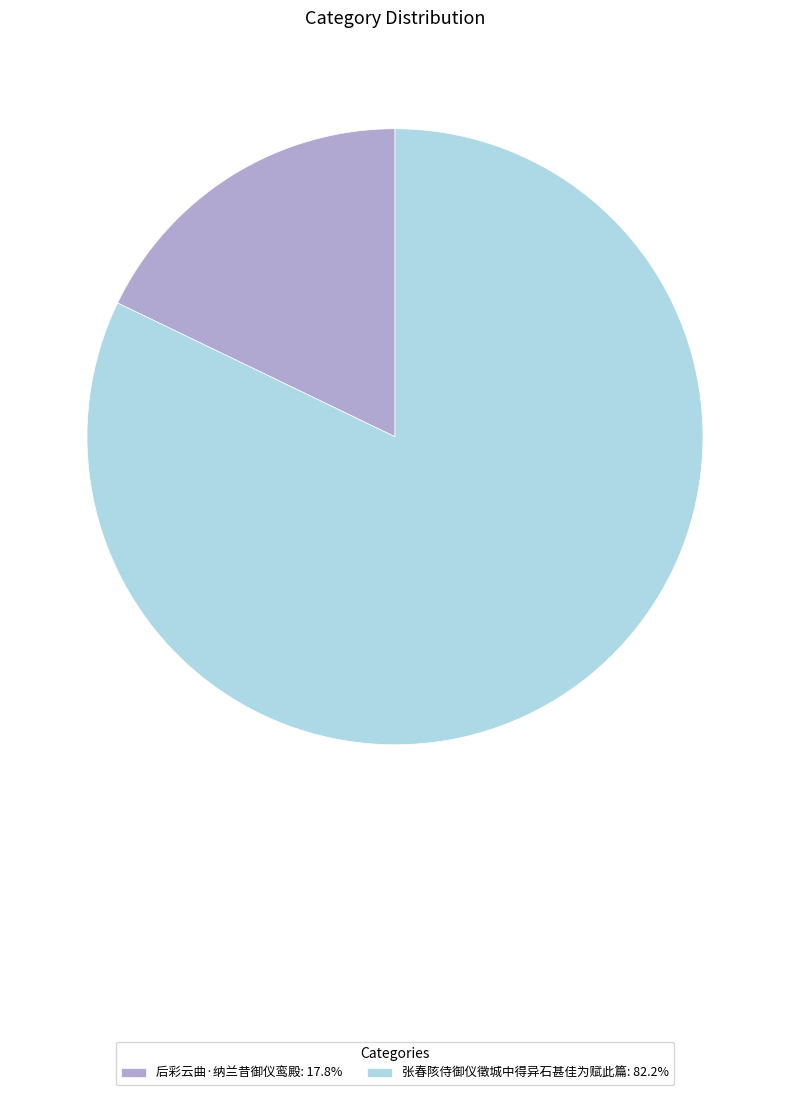

Which slice is the smallest?

后彩云曲·纳兰昔御仪鸾殿